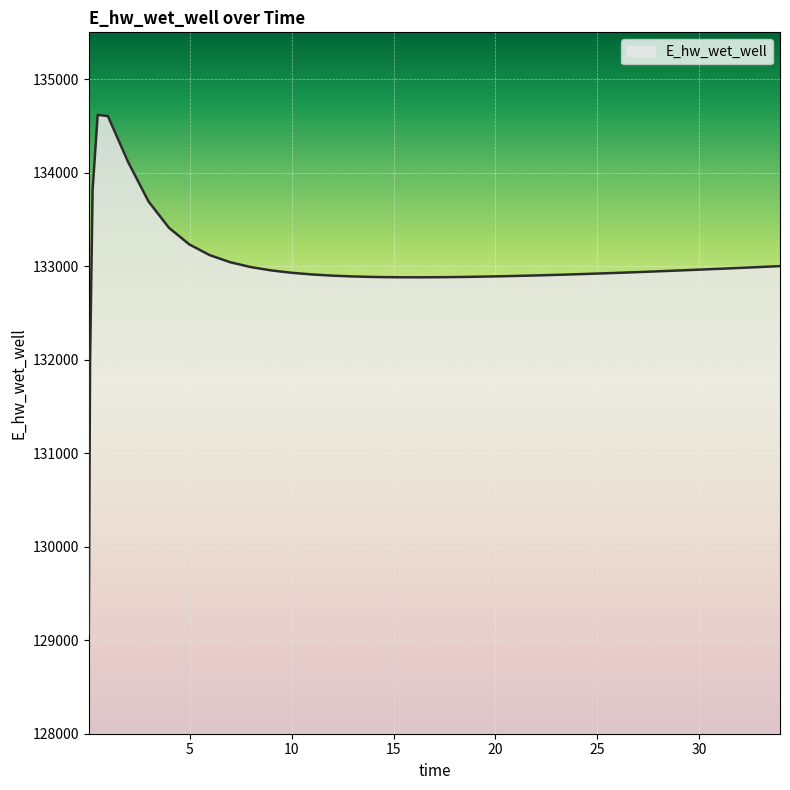

What is the difference between the maximum and minimum values?

5551.0